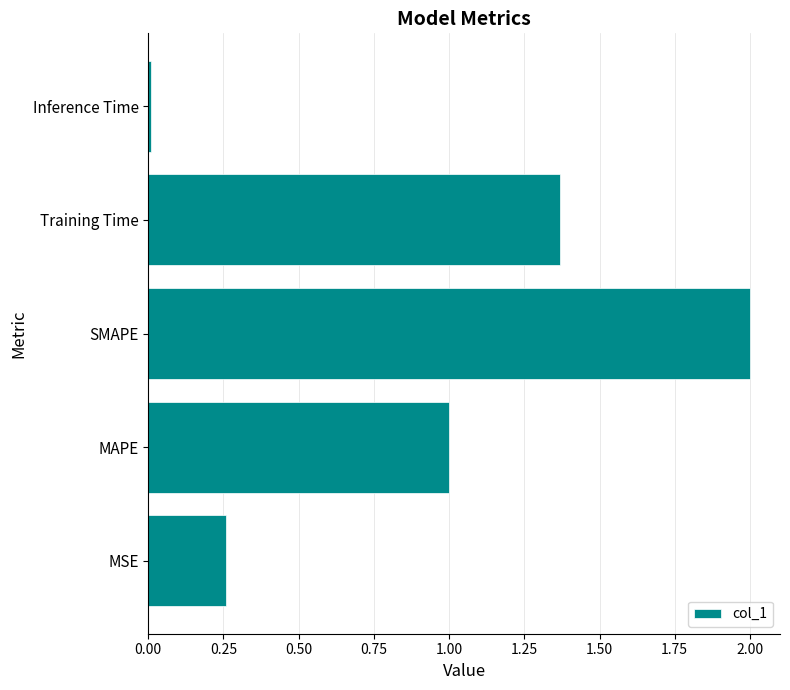

How many categories are shown in the chart?

5